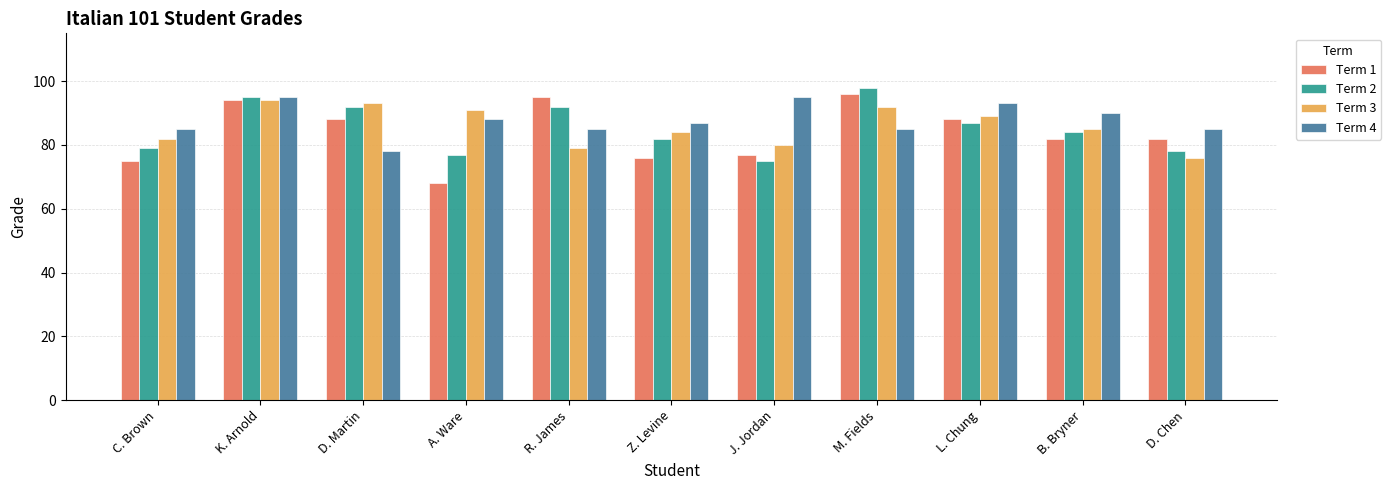

Between D. Martin and D. Chen, which series saw the biggest shift?

Term 3